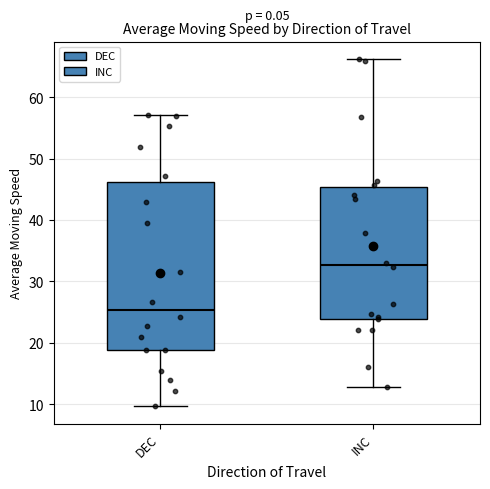

Where is the lower edge of the box for DEC on the y-axis? The values are not printed on the chart, so give them approximately, as read against the axis.

19